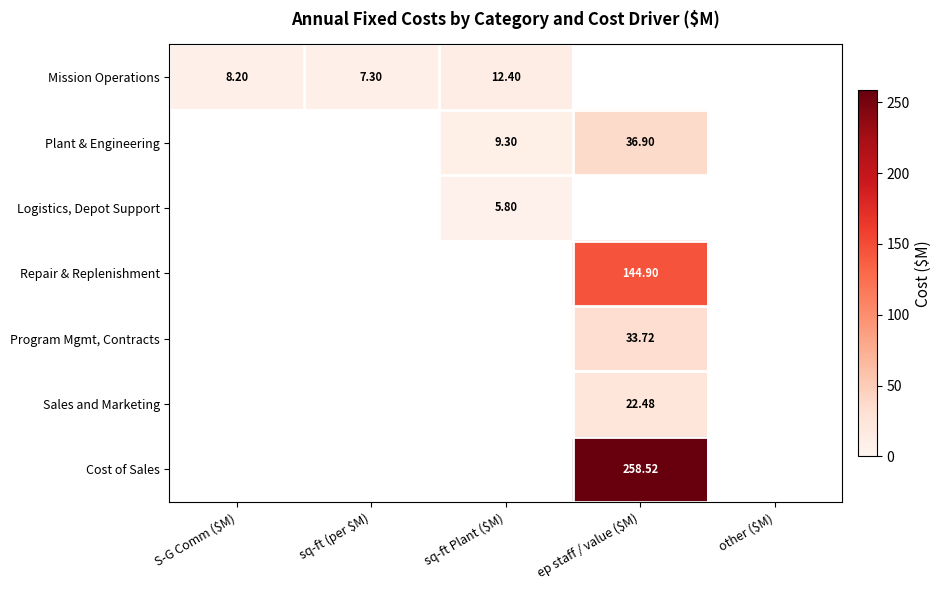

The value of Repair & Replenishment at other ($M) is -54.7. True or false?

False